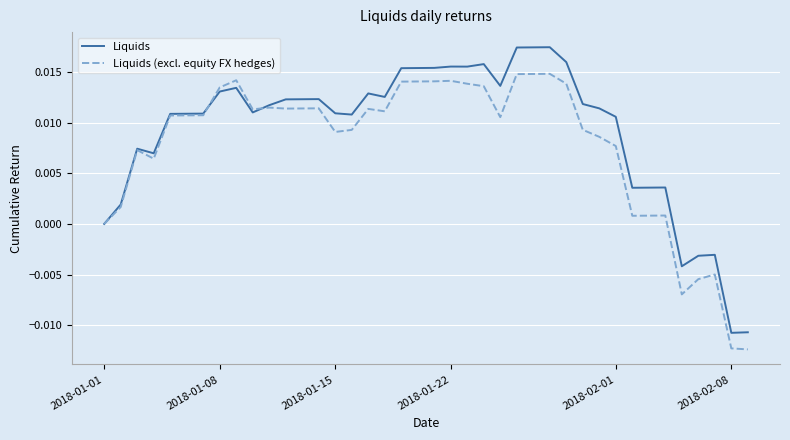

Rank the series by their average value, from highest to lowest.

Liquids, Liquids (excl. equity FX hedges)